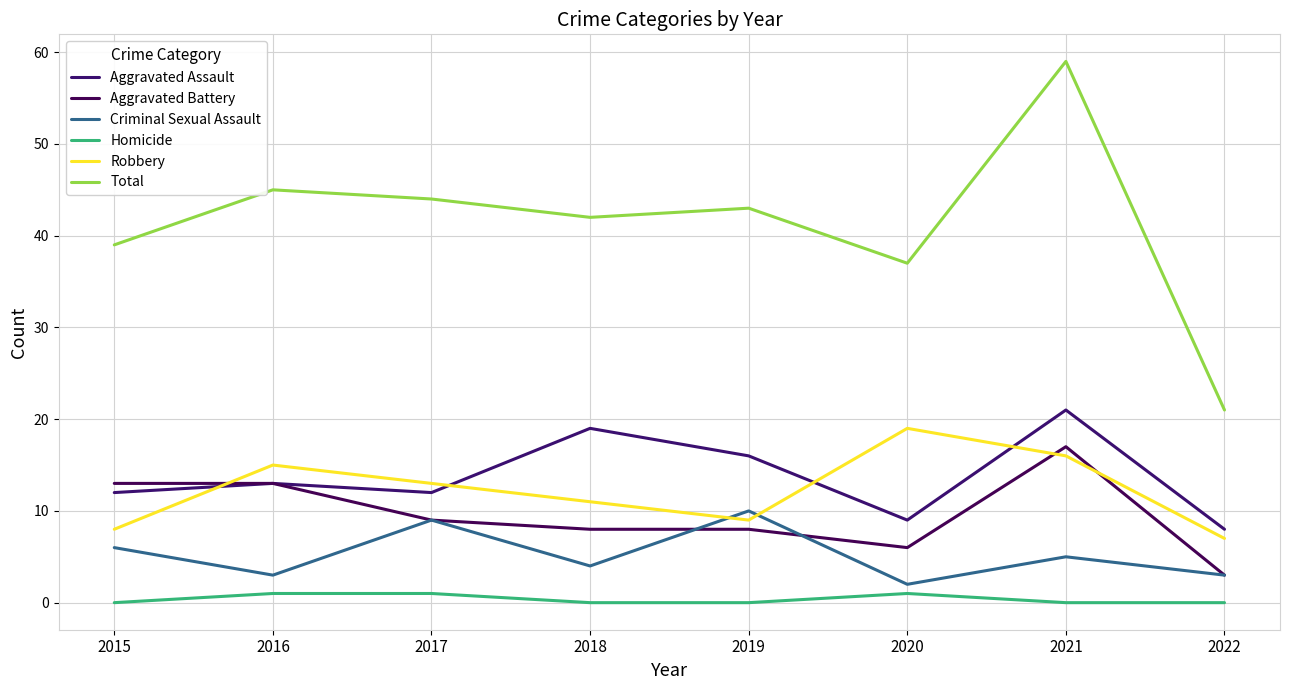

How many interior local valleys does the Aggravated Assault series have?

2